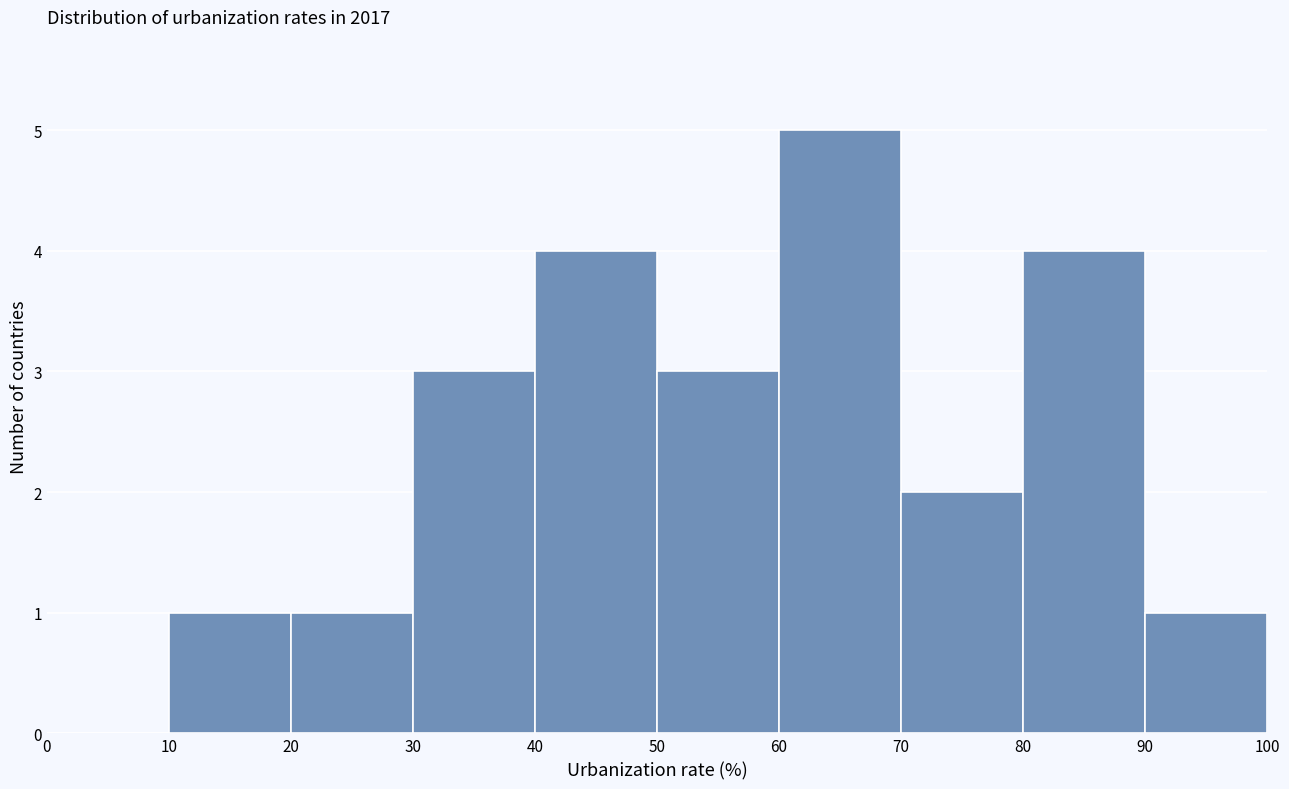

Which range on the x-axis has the tallest bar?

60 to 70